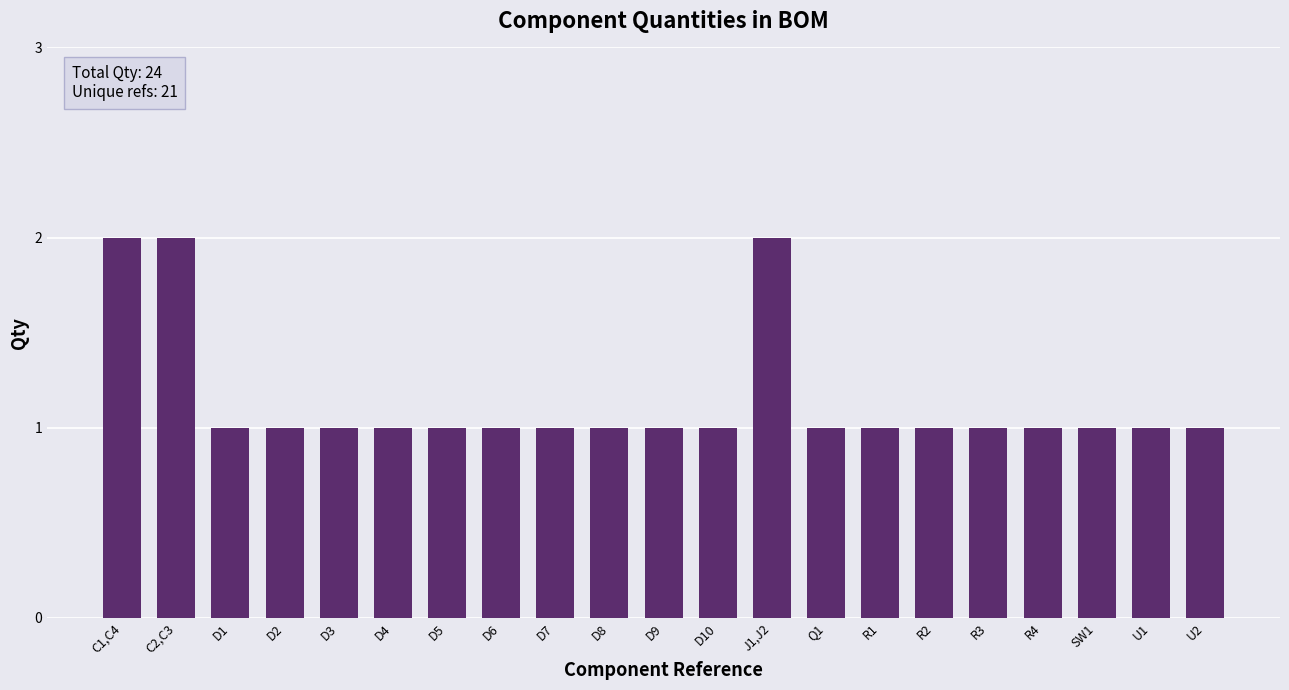

The chart shows a value of 2 at C1,C4. True or false?

True